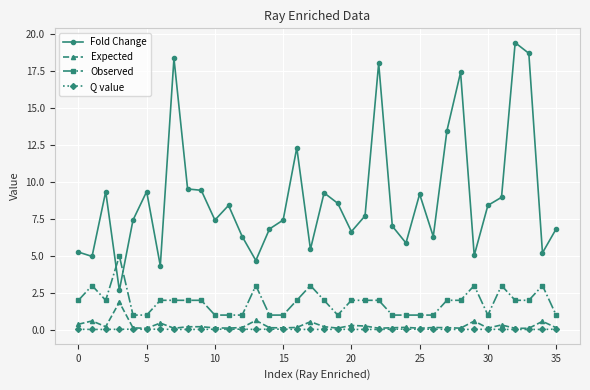

Which series has the largest range (max minus min)?

Fold Change